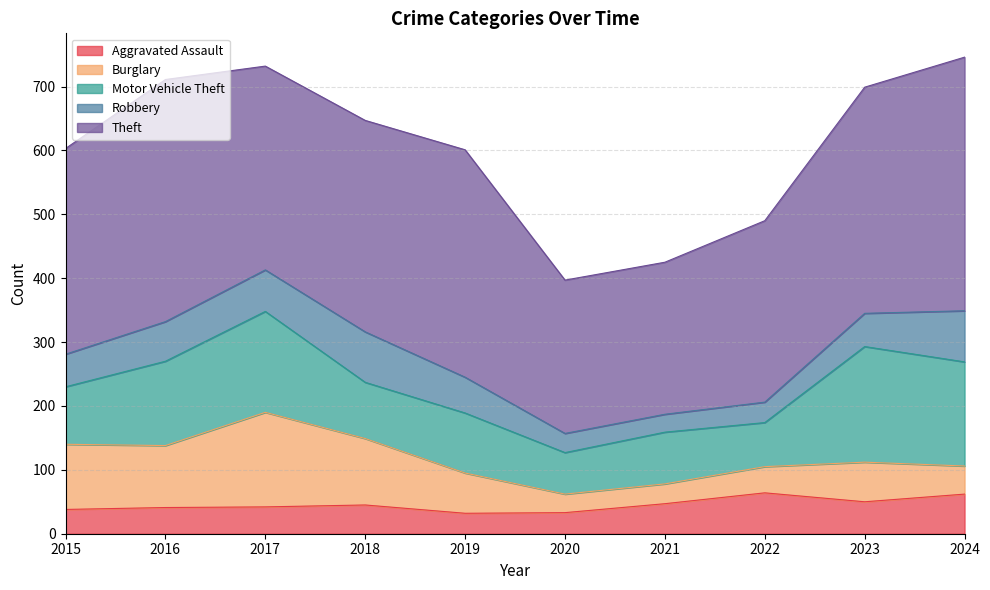

True or false: Motor Vehicle Theft has a value of 94 at 2019.

True